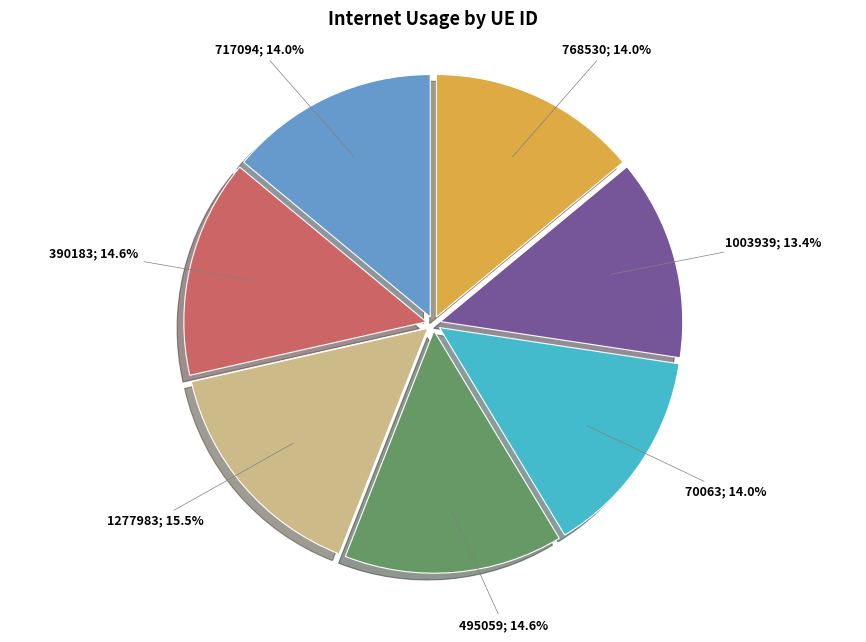

Does any single category account for the majority?

No